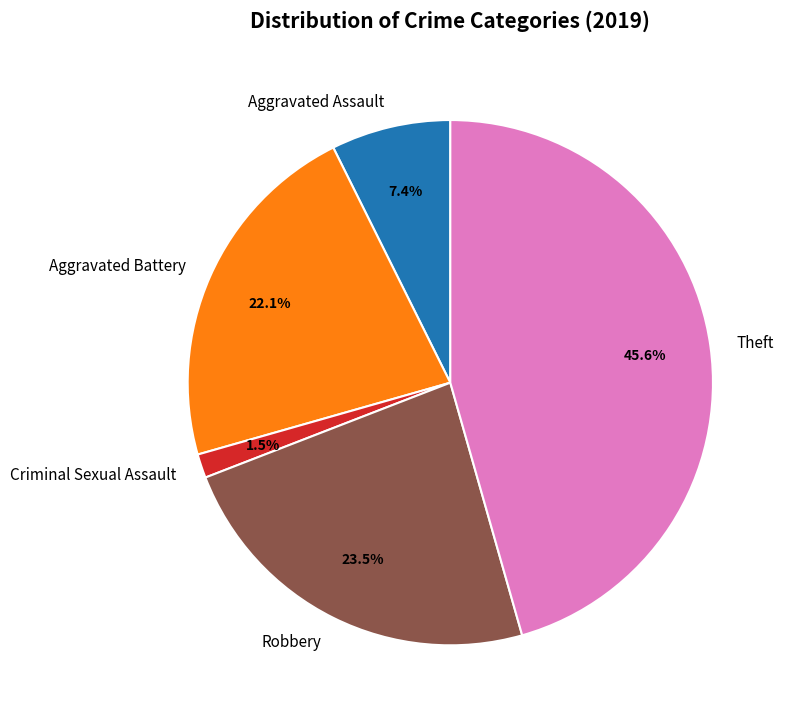

What is the total percentage of Aggravated Battery and Theft?

67.6%